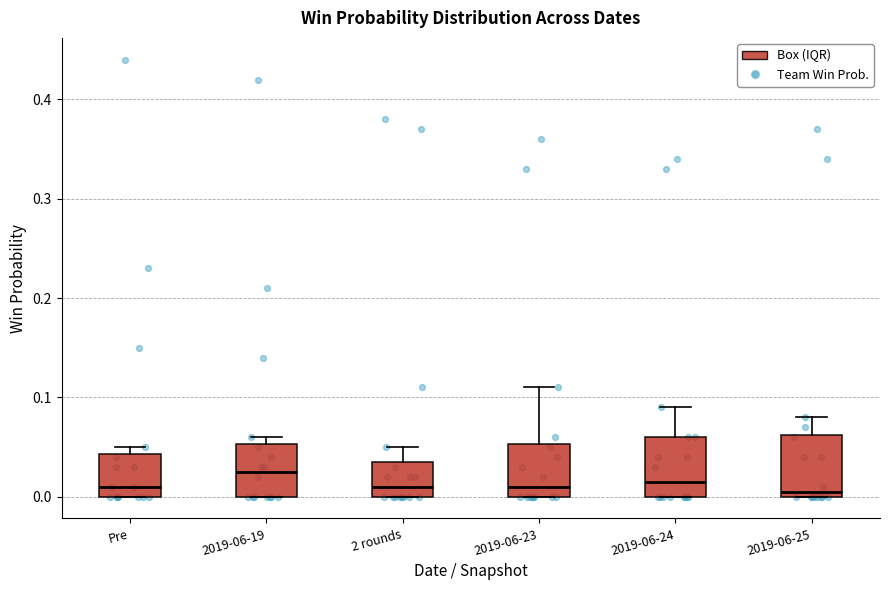

Reading left to right, transcribe this box plot: for each box, give where its median line is, the range the box spans, and where its two whiskers end, as read against the y-axis. The values are not printed on the chart, so give them approximately, as read against the axis.

Pre: median 0.01, box 0.00 to 0.04, whiskers 0.00 to 0.05
2019-06-19: median 0.03, box 0.00 to 0.05, whiskers 0.00 to 0.06
2 rounds: median 0.01, box 0.00 to 0.04, whiskers 0.00 to 0.05
2019-06-23: median 0.01, box 0.00 to 0.05, whiskers 0.00 to 0.11
2019-06-24: median 0.02, box 0.00 to 0.06, whiskers 0.00 to 0.09
2019-06-25: median 0.01, box 0.00 to 0.06, whiskers 0.00 to 0.08